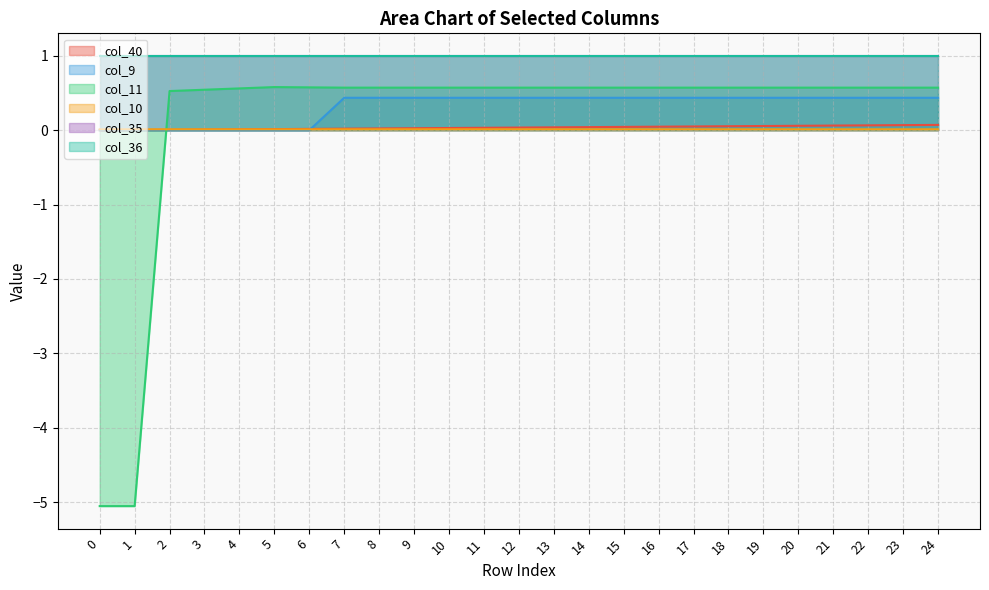

Between which two adjacent categories do col_40 and col_9 first intersect?

6 and 7